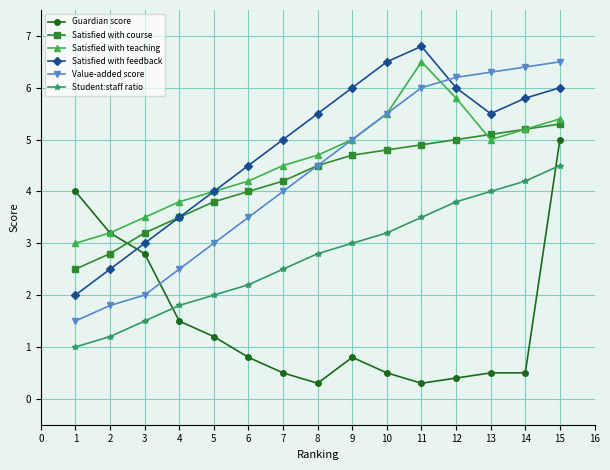

Reading right to left, transcribe all the data shown in this chart.

Guardian score: 5.0	0.5	0.5	0.4	0.3	0.5	0.8	0.3	0.5	0.8	1.2	1.5	2.8	3.2	4.0
Satisfied with course: 5.3	5.2	5.1	5.0	4.9	4.8	4.7	4.5	4.2	4.0	3.8	3.5	3.2	2.8	2.5
Satisfied with teaching: 5.4	5.2	5.0	5.8	6.5	5.5	5.0	4.7	4.5	4.2	4.0	3.8	3.5	3.2	3.0
Satisfied with feedback: 6.0	5.8	5.5	6.0	6.8	6.5	6.0	5.5	5.0	4.5	4.0	3.5	3.0	2.5	2.0
Value-added score: 6.5	6.4	6.3	6.2	6.0	5.5	5.0	4.5	4.0	3.5	3.0	2.5	2.0	1.8	1.5
Student:staff ratio: 4.5	4.2	4.0	3.8	3.5	3.2	3.0	2.8	2.5	2.2	2.0	1.8	1.5	1.2	1.0